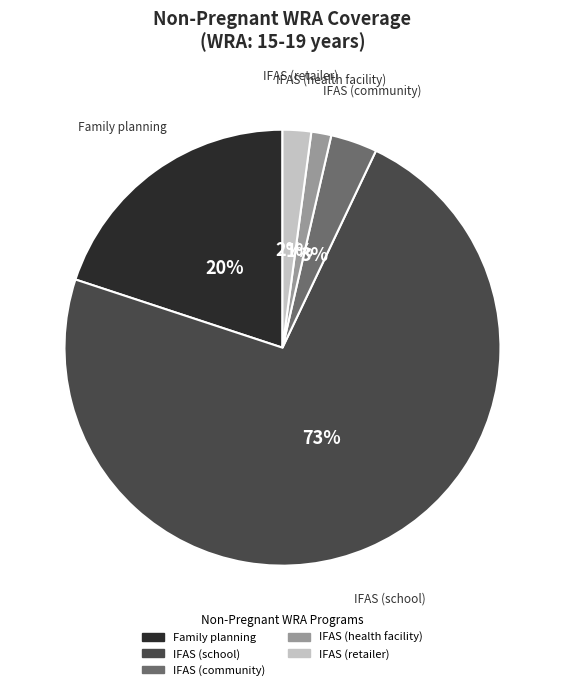

Which category has the biggest portion of the pie?

IFAS (school)